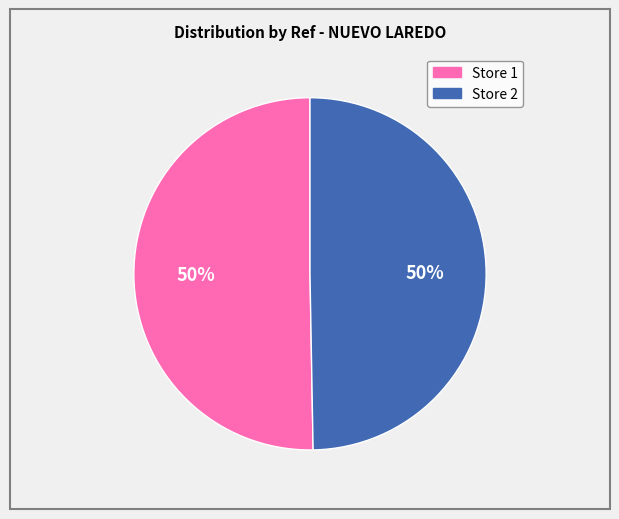

To the nearest percent, what is the average slice percentage?

50%